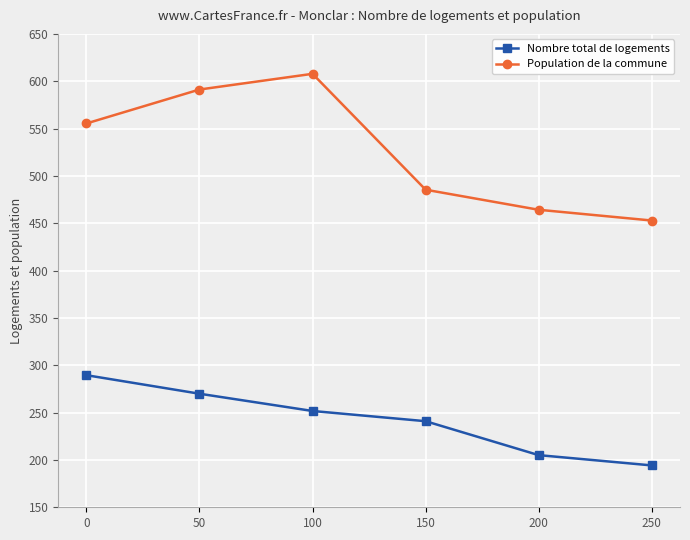

How many distinct data groups are displayed?

2